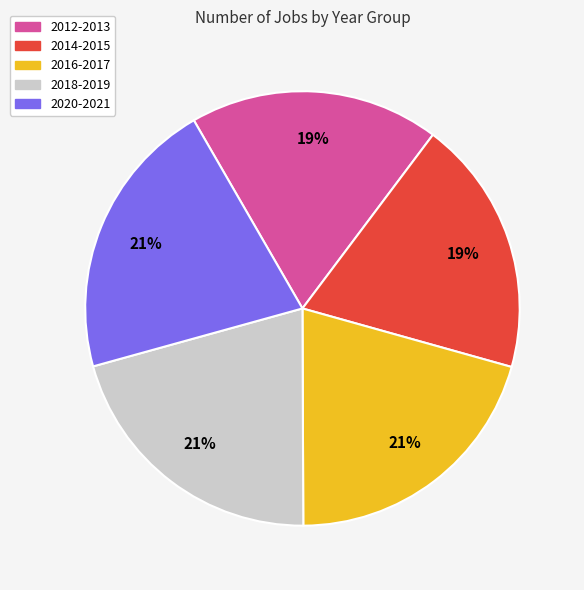

Do 2020-2021 and 2014-2015 together represent more than half of the pie?

No